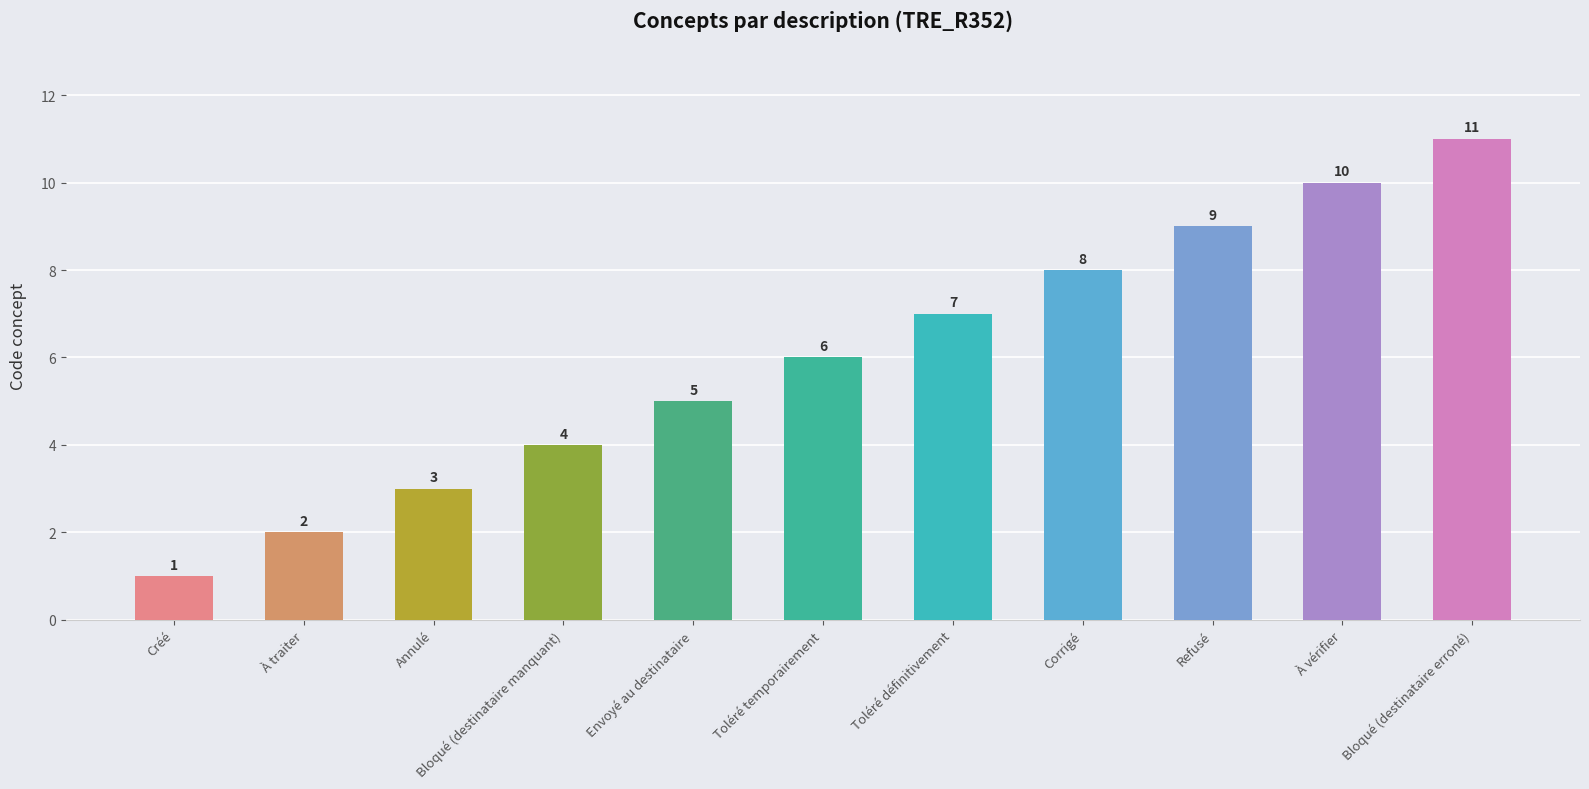

Rank the categories by value from highest to lowest.

Bloqué (destinataire erroné), À vérifier, Refusé, Corrigé, Toléré définitivement, Toléré temporairement, Envoyé au destinataire, Bloqué (destinataire manquant), Annulé, À traiter, Créé